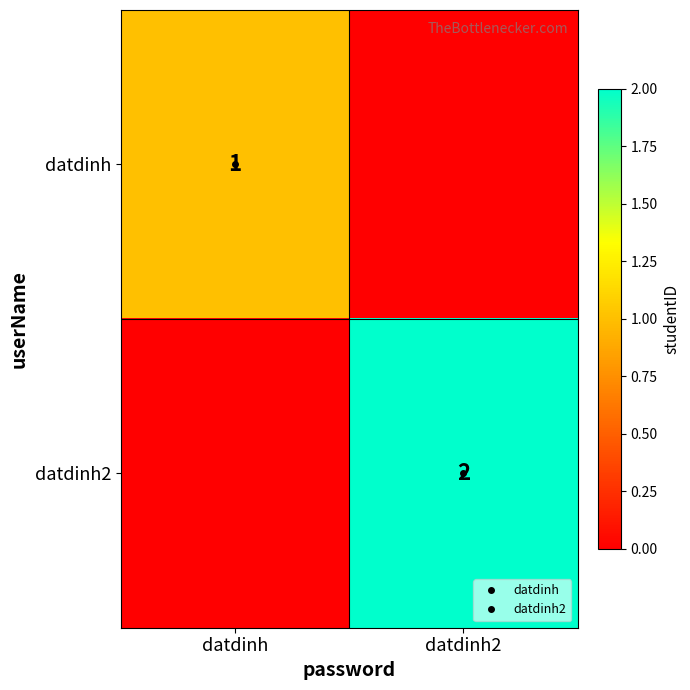

What is the sum of all datdinh2 values?

2